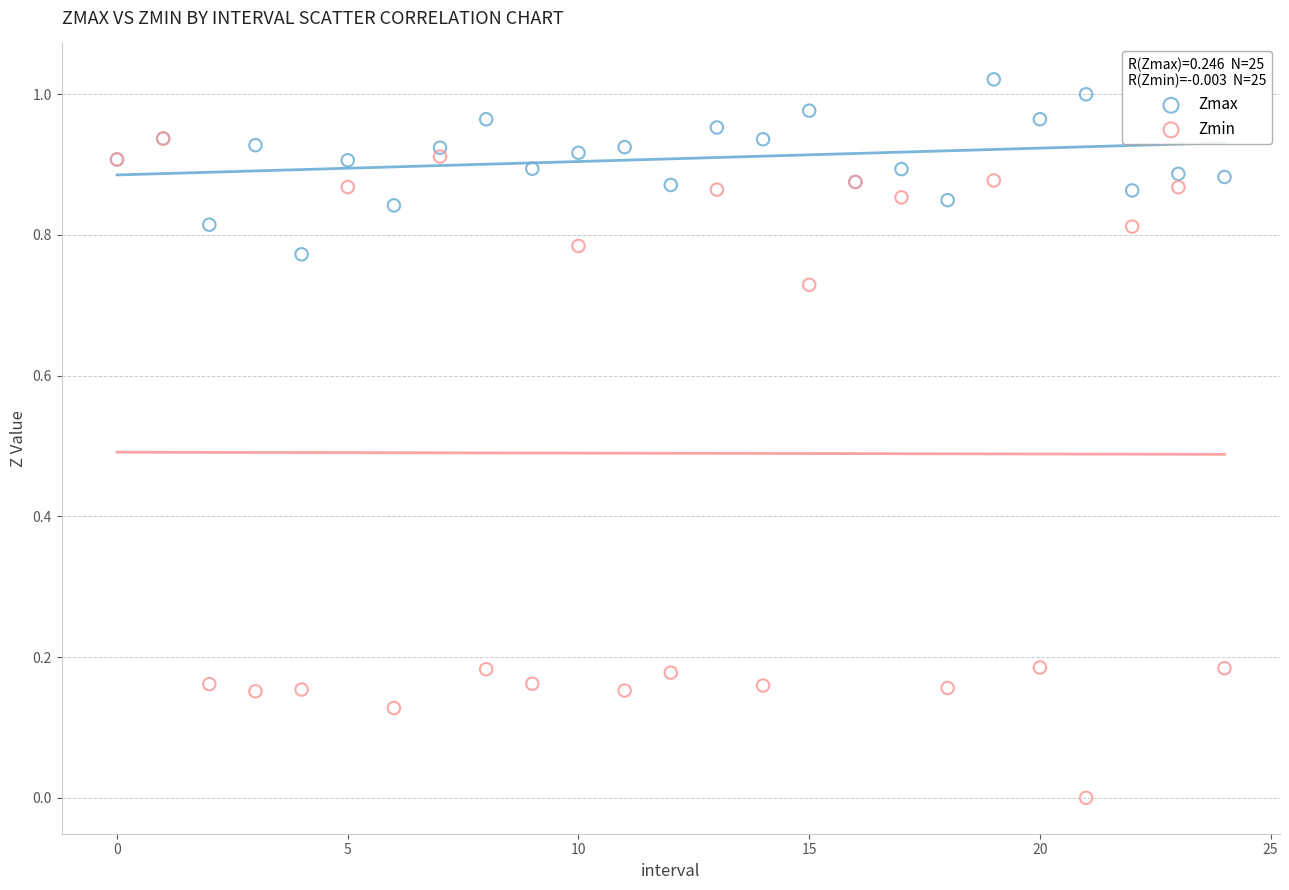

What are all the series names shown in the legend?

Zmax, Zmin